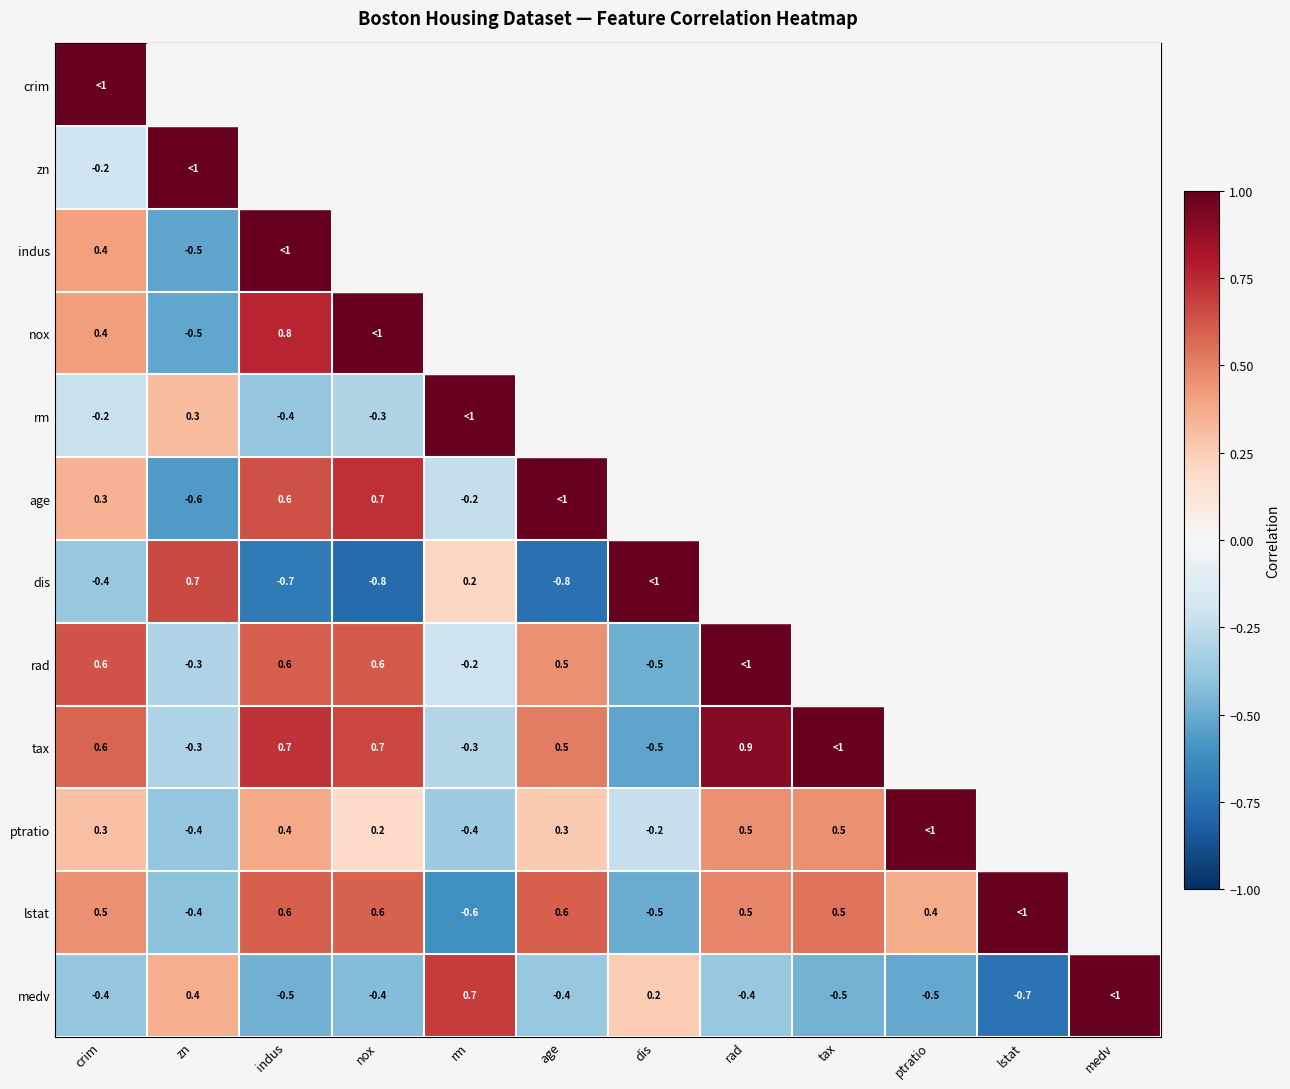

True or false: age has a value of 0.3 at crim.

True